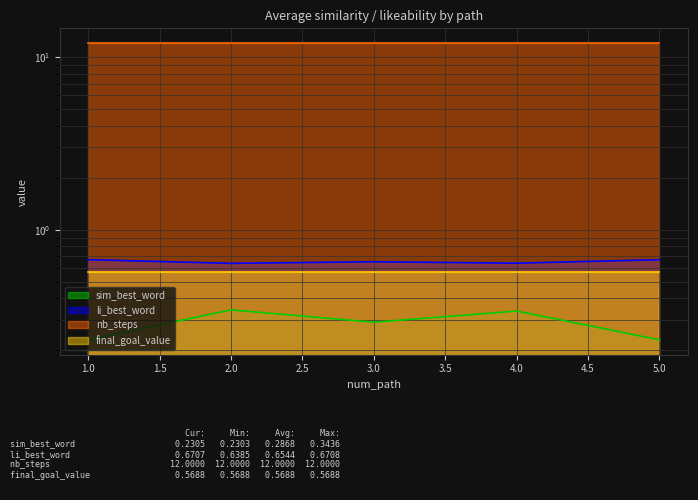

True or false: sim_best_word and li_best_word cross at least once.

False